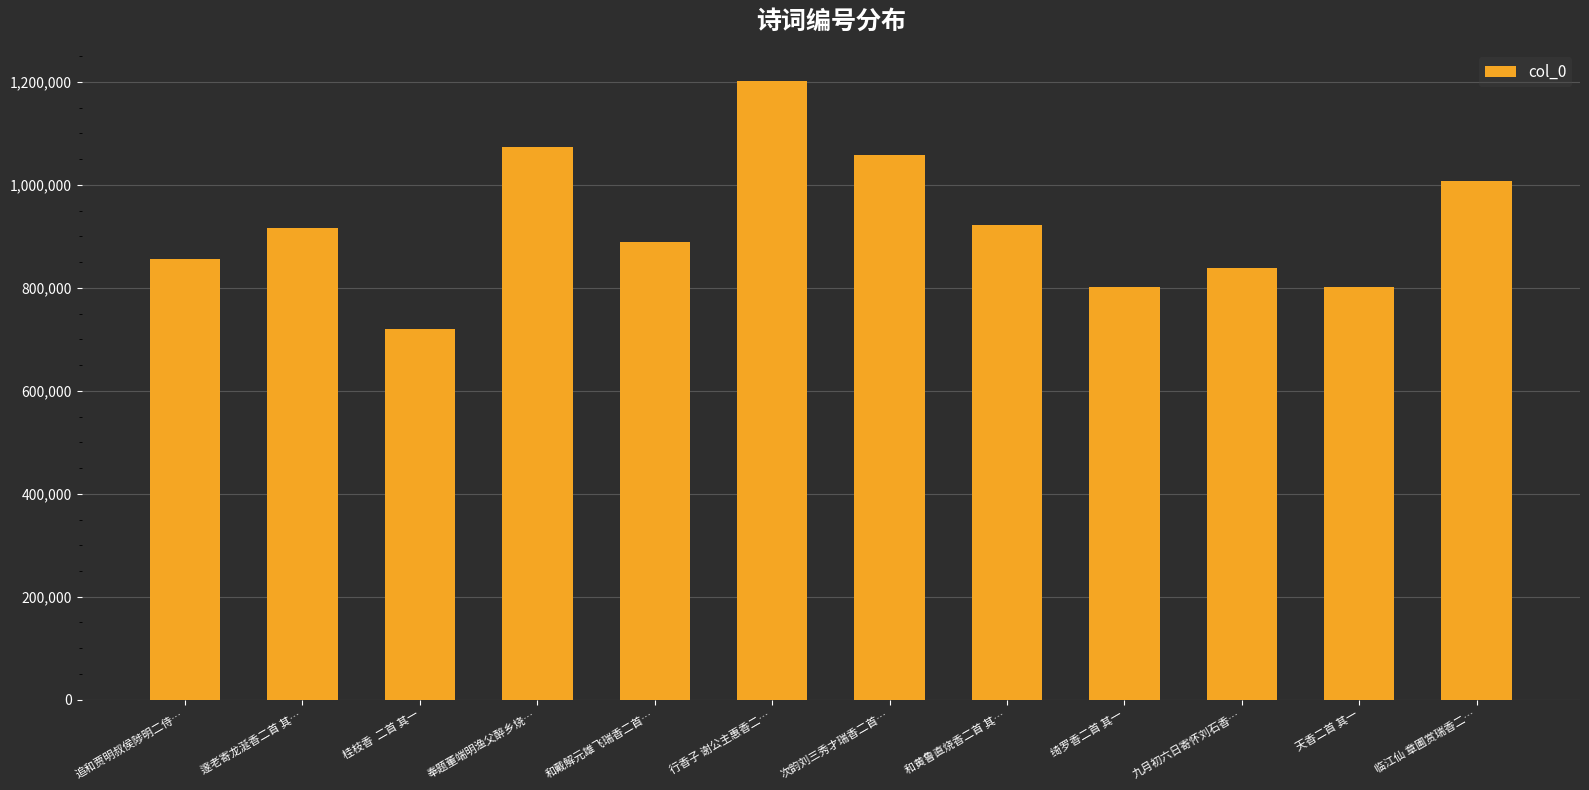

What is the difference between the values at 桂枝香  二首 其一 and 次韵刘三秀才瑞香二首…?

337688